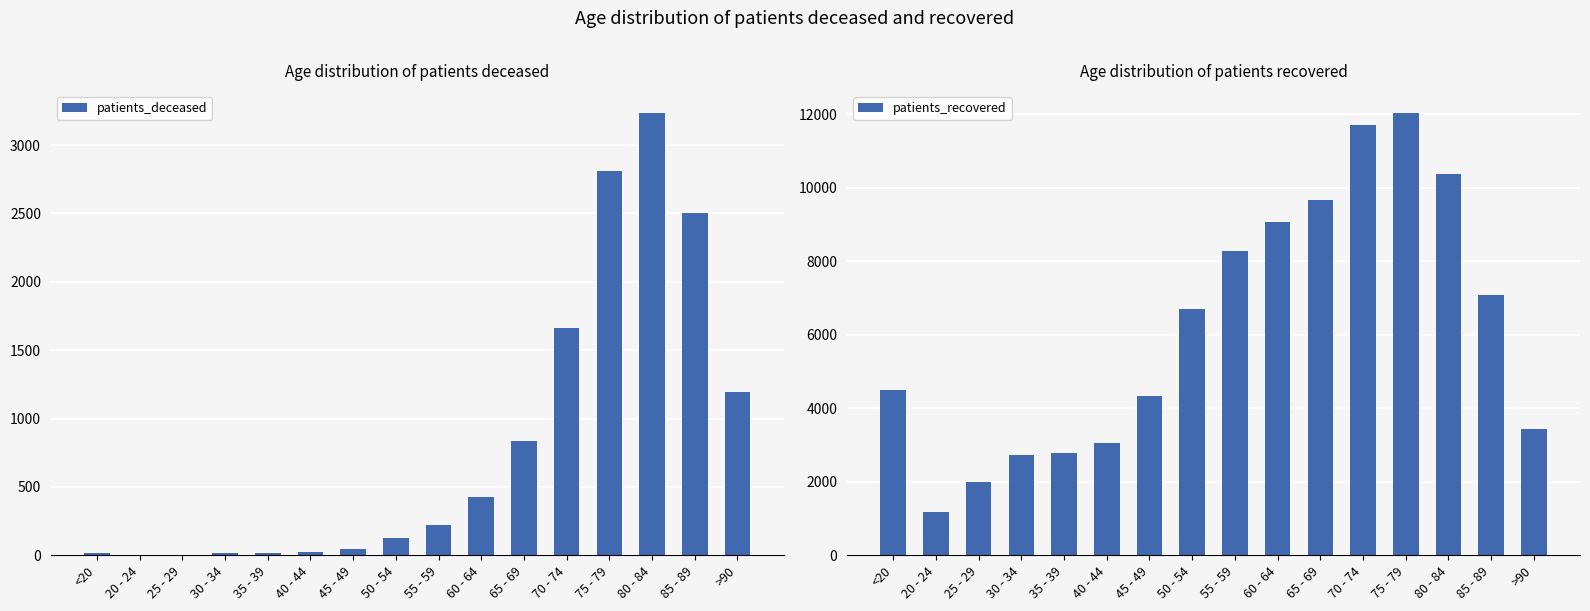

Is it true that patients_deceased equals 3 at 25 - 29?

True